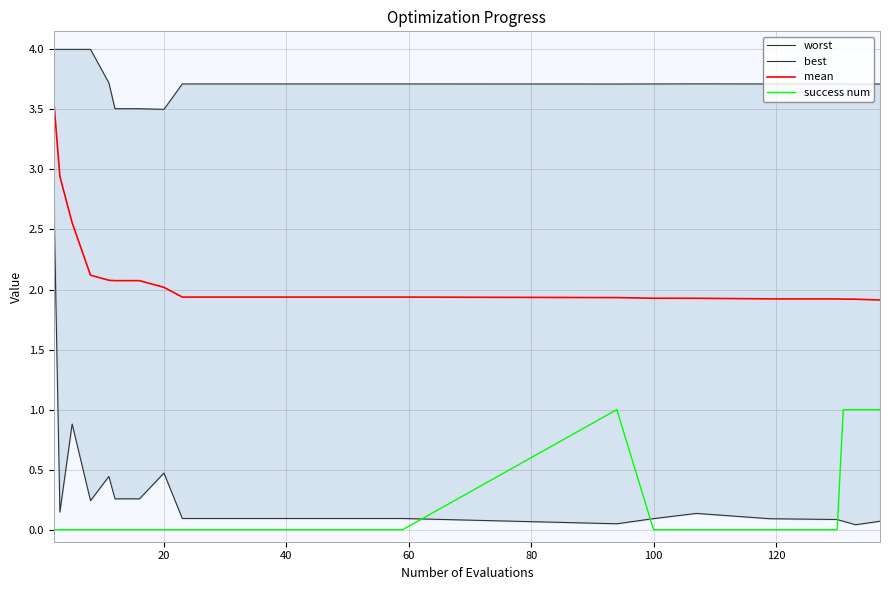

True or false: best and worst intersect in this chart.

False